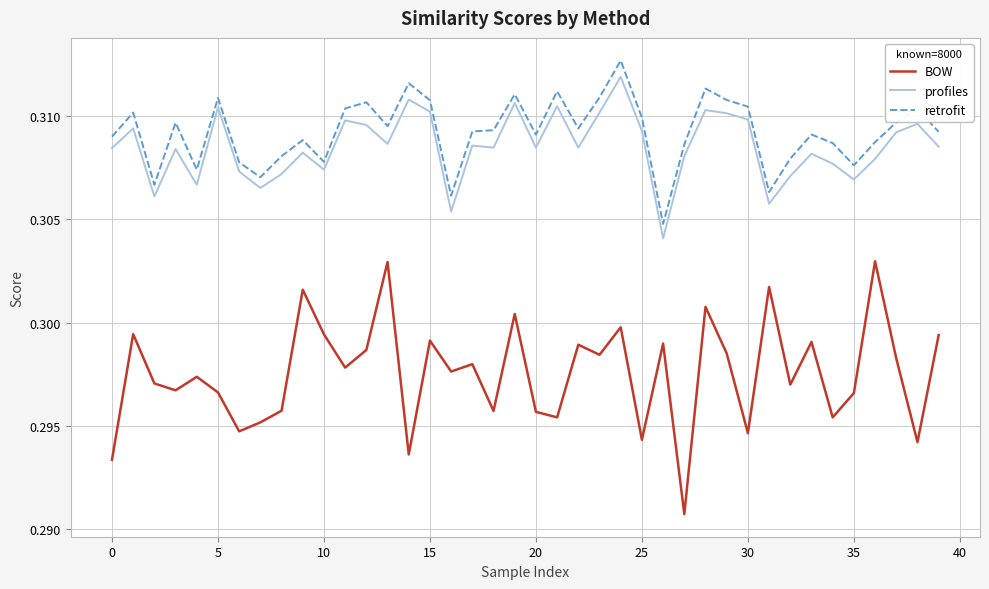

True or false: BOW and profiles intersect in this chart.

False